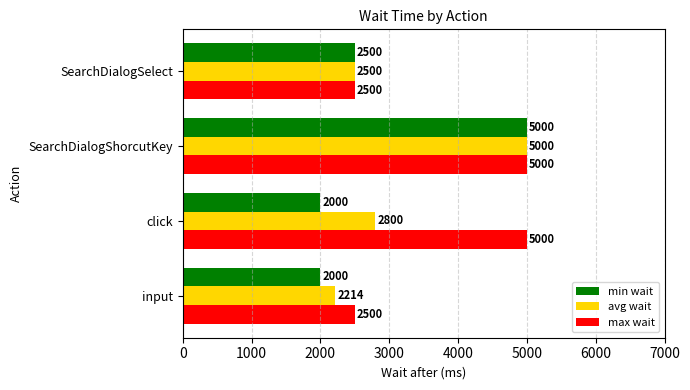

Which series changed the most between input and click?

max wait